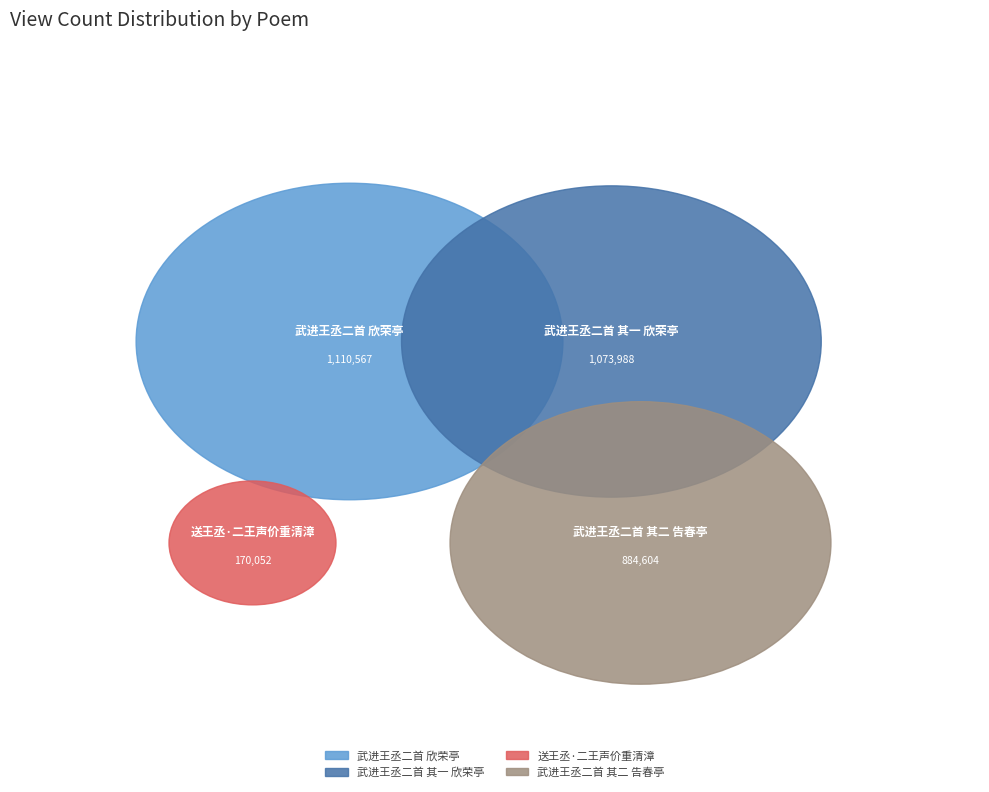

Which slice is the largest?

武进王丞二首 欣荣亭